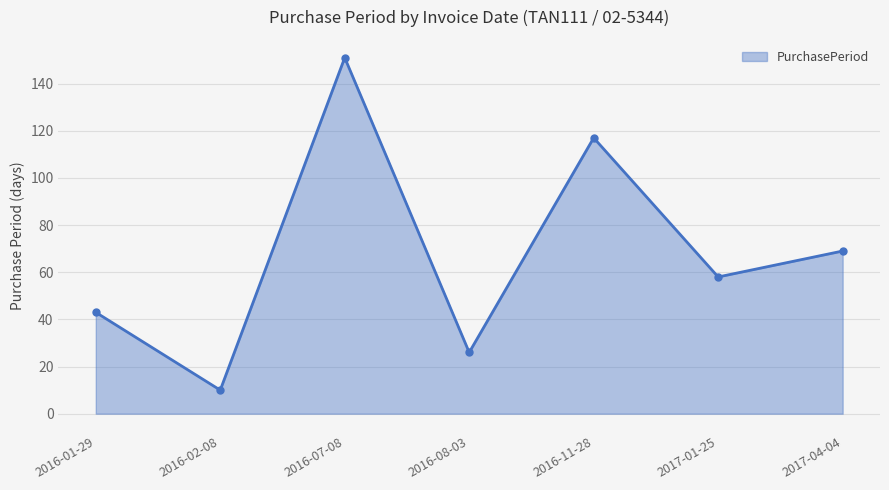

How many categories are shown in the chart?

7